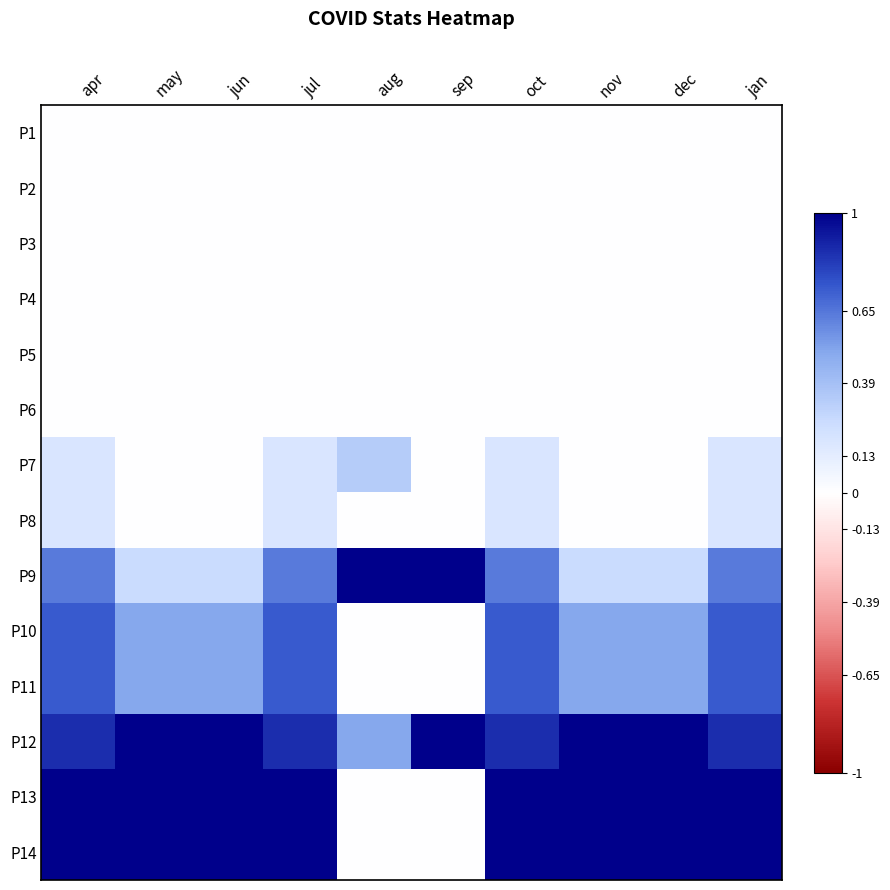

Reading left to right, transcribe all the data shown in this chart.

P1: apr=0.0	may=0.0	jun=0.0	jul=0.0	aug=0.0	sep=0.0	oct=0.0	nov=0.0	dec=0.0	jan=0.0
P2: apr=0.0	may=0.0	jun=0.0	jul=0.0	aug=0.0	sep=0.0	oct=0.0	nov=0.0	dec=0.0	jan=0.0
P3: apr=0.0	may=0.0	jun=0.0	jul=0.0	aug=0.0	sep=0.0	oct=0.0	nov=0.0	dec=0.0	jan=0.0
P4: apr=0.0	may=0.0	jun=0.0	jul=0.0	aug=0.0	sep=0.0	oct=0.0	nov=0.0	dec=0.0	jan=0.0
P5: apr=0.0	may=0.0	jun=0.0	jul=0.0	aug=0.0	sep=0.0	oct=0.0	nov=0.0	dec=0.0	jan=0.0
P6: apr=0.0	may=0.0	jun=0.0	jul=0.0	aug=0.0	sep=0.0	oct=0.0	nov=0.0	dec=0.0	jan=0.0
P7: apr=0.2	may=0.0	jun=0.0	jul=0.2	aug=0.3	sep=0.0	oct=0.2	nov=0.0	dec=0.0	jan=0.2
P8: apr=0.2	may=0.0	jun=0.0	jul=0.2	aug=0.0	sep=0.0	oct=0.2	nov=0.0	dec=0.0	jan=0.2
P9: apr=0.6	may=0.2	jun=0.2	jul=0.6	aug=1.0	sep=1.0	oct=0.6	nov=0.2	dec=0.2	jan=0.6
P10: apr=0.7	may=0.5	jun=0.5	jul=0.7	aug=0.0	sep=0.0	oct=0.7	nov=0.5	dec=0.5	jan=0.7
P11: apr=0.7	may=0.5	jun=0.5	jul=0.7	aug=0.0	sep=0.0	oct=0.7	nov=0.5	dec=0.5	jan=0.7
P12: apr=0.9	may=1.0	jun=1.0	jul=0.9	aug=0.5	sep=1.0	oct=0.9	nov=1.0	dec=1.0	jan=0.9
P13: apr=1.0	may=1.0	jun=1.0	jul=1.0	aug=0.0	sep=0.0	oct=1.0	nov=1.0	dec=1.0	jan=1.0
P14: apr=1.0	may=1.0	jun=1.0	jul=1.0	aug=0.0	sep=0.0	oct=1.0	nov=1.0	dec=1.0	jan=1.0